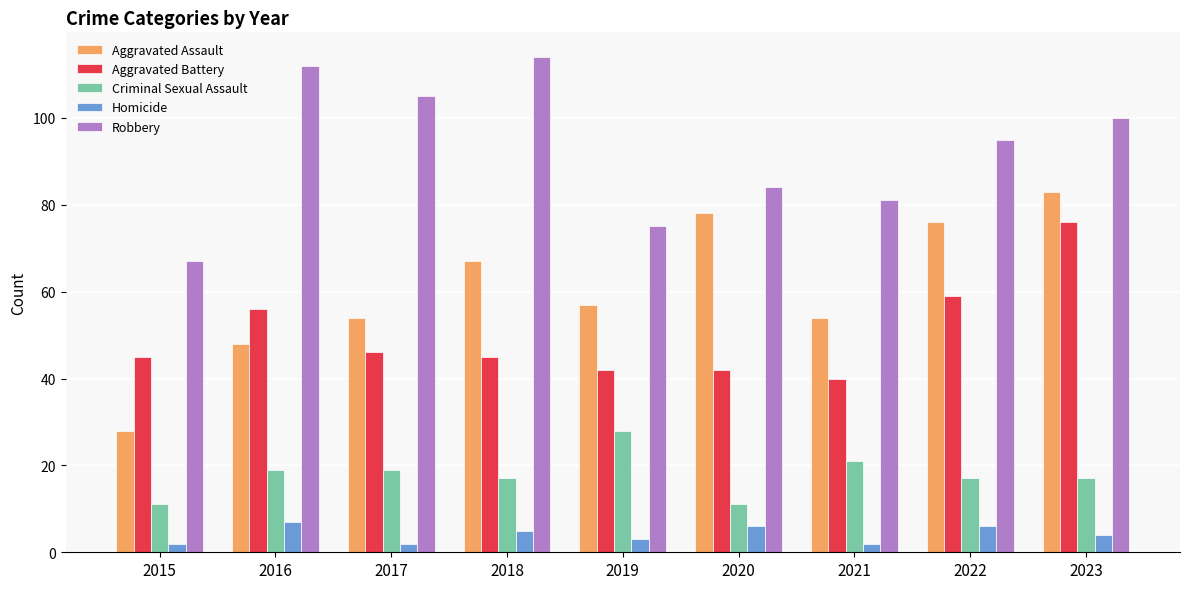

What is the greatest value displayed?

114